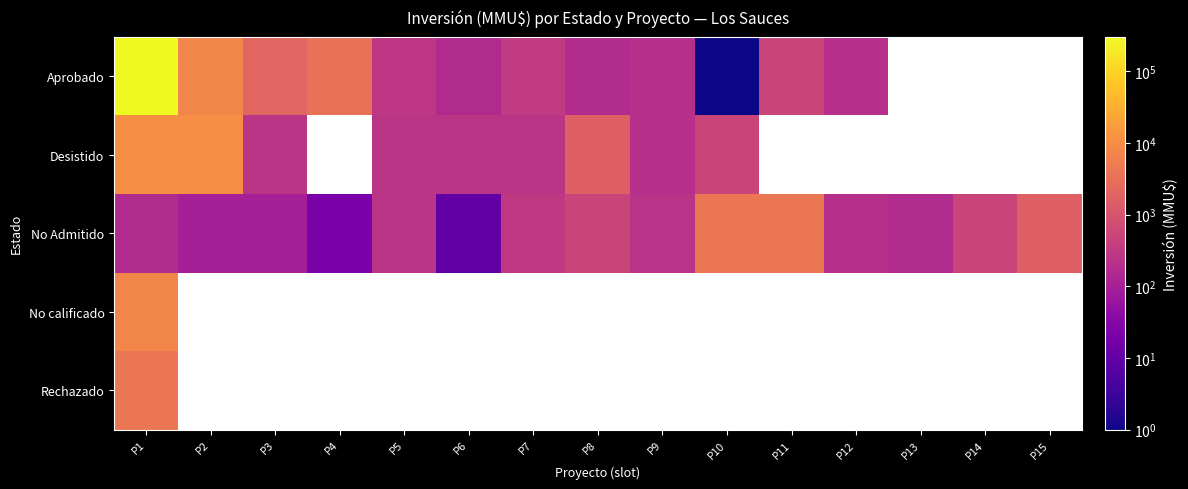

At how many categories does at least one series exceed 58637?

1